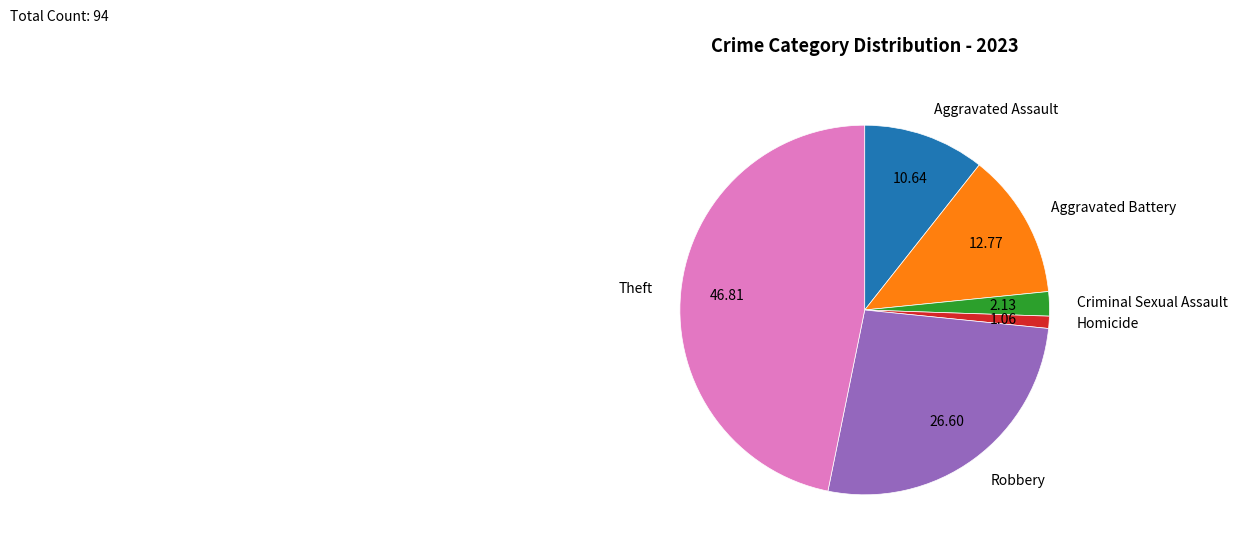

Is Aggravated Assault the majority of the pie?

No